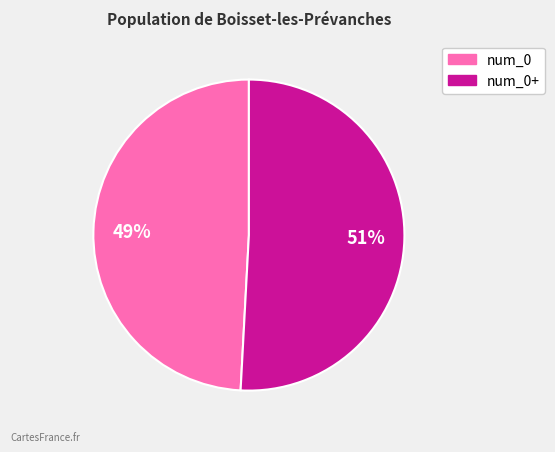

Is there a majority slice in this chart?

Yes